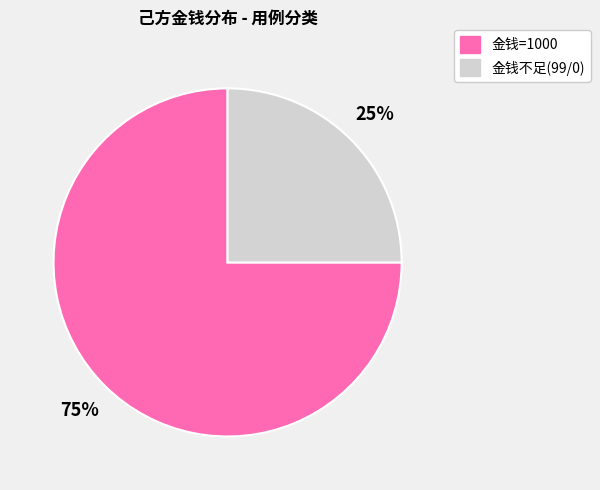

True or false: 金钱=1000 accounts for 75% of the total.

True